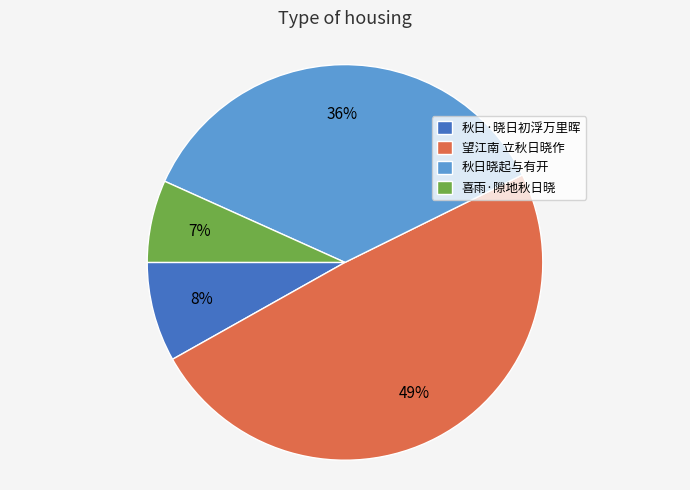

What is the smallest slice in the pie chart?

喜雨·隙地秋日晓